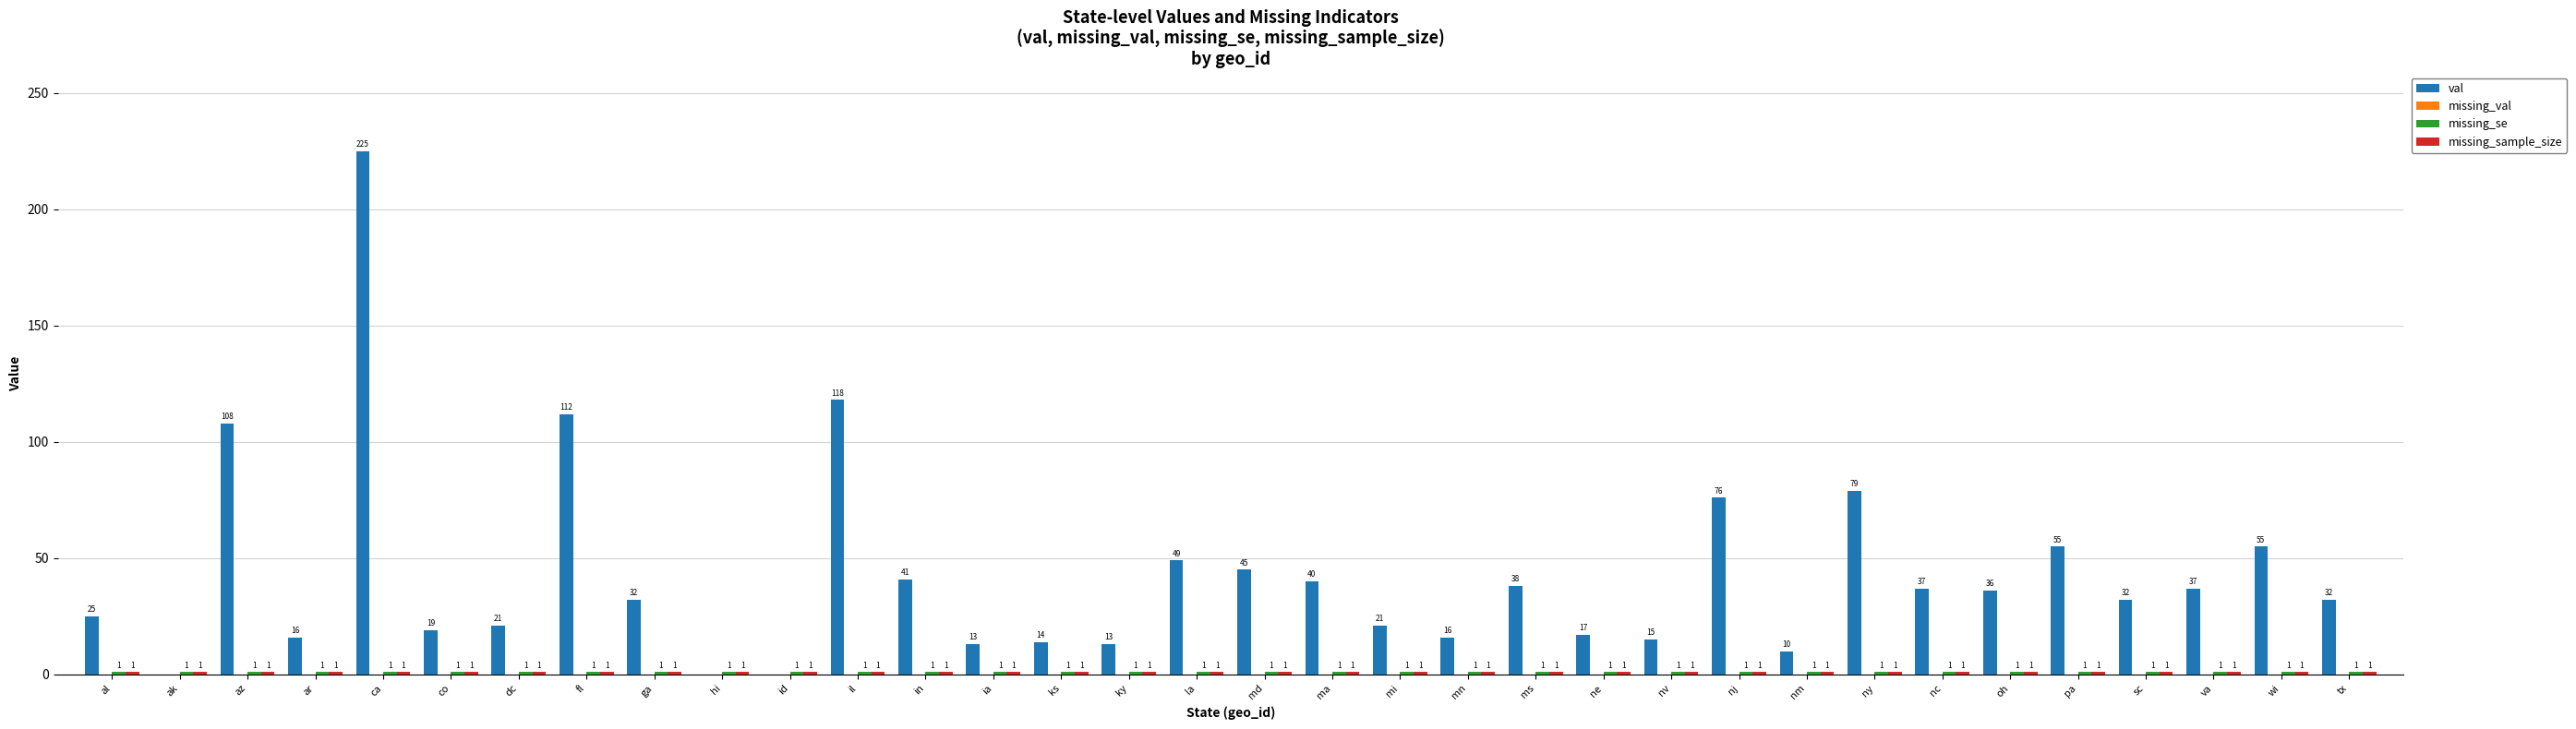

What is the maximum value shown in the chart?

225